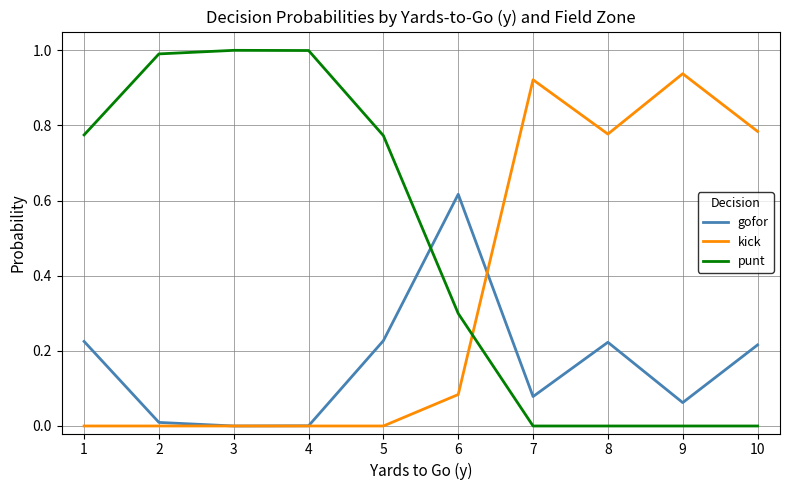

What is the total value across all series at 3?

1.0